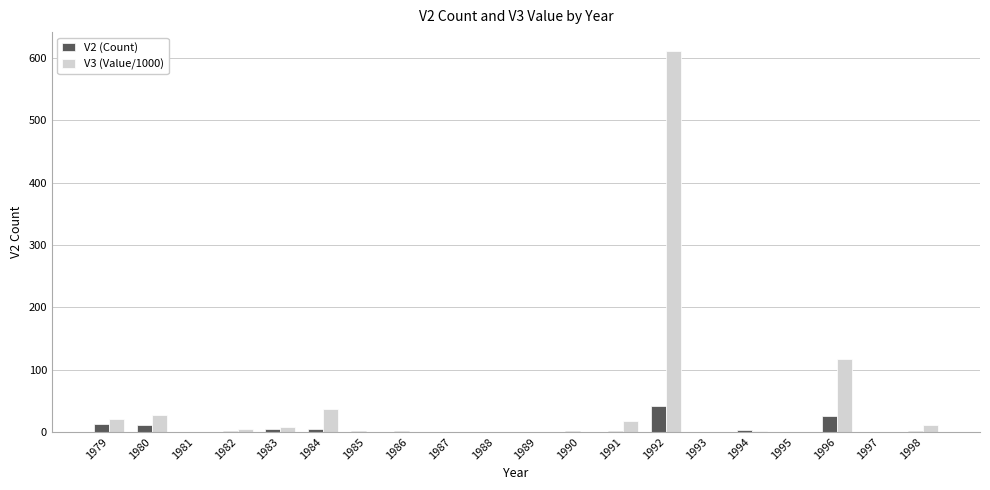

Which series has the largest total across all categories?

V3 (Value/1000)